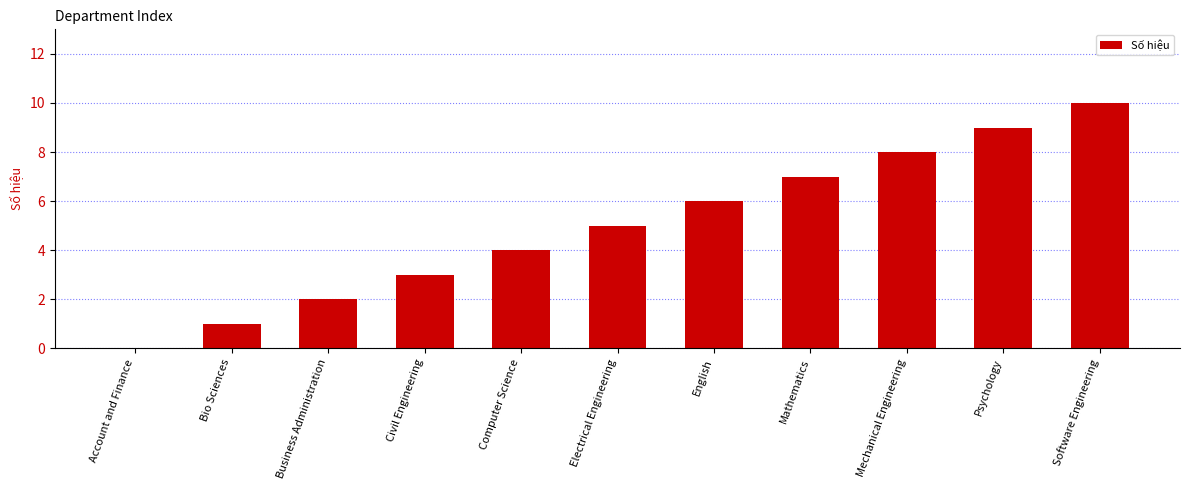

Reading right to left, list all the values displayed in this chart.

10	9	8	7	6	5	4	3	2	1	0